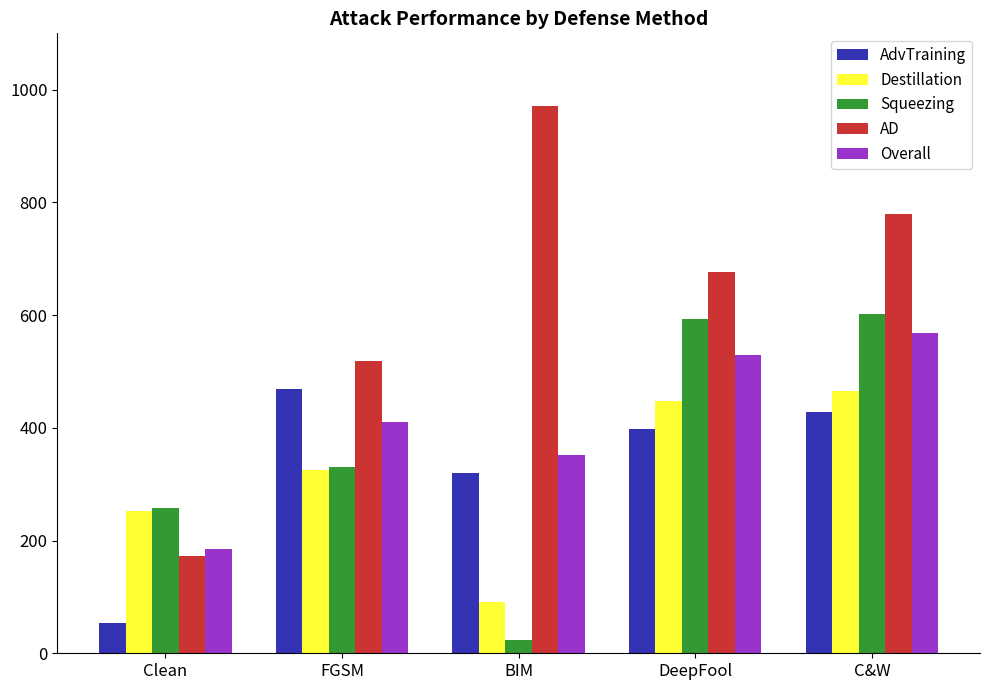

What is the difference between the maximum and minimum values in the AD series?

798.2